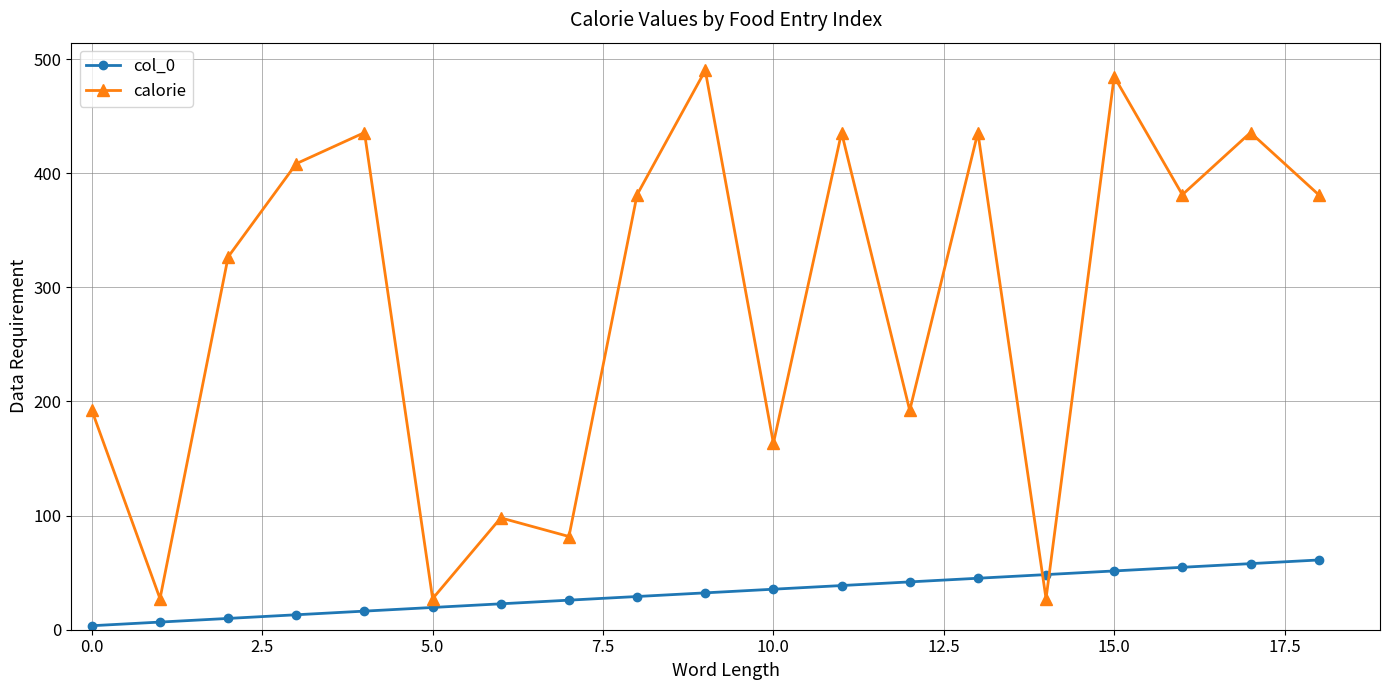

What is the maximum value shown in the chart?

490.0